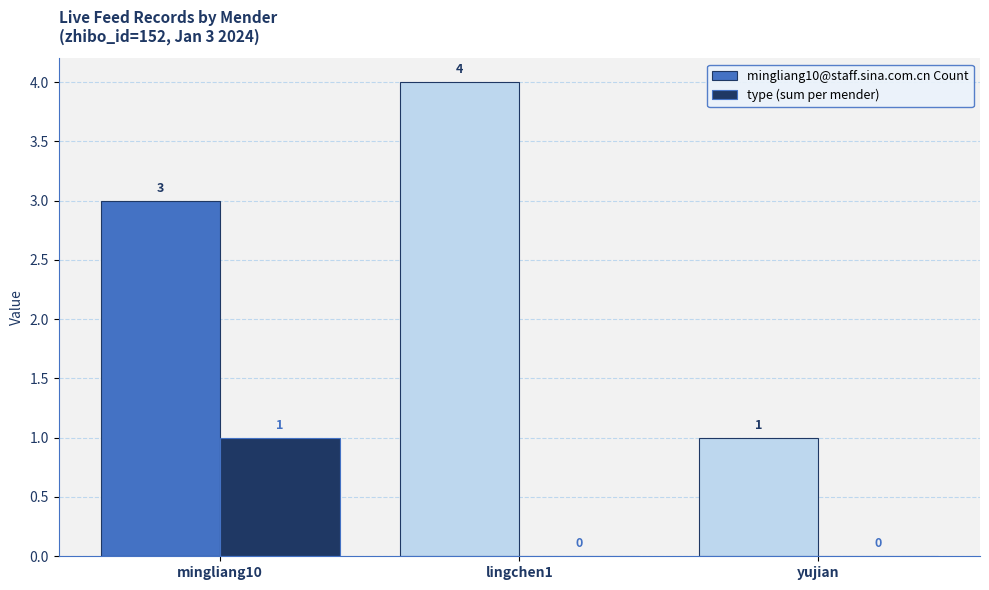

How many mingliang10@staff.sina.com.cn Count values are between 1 and 4?

3